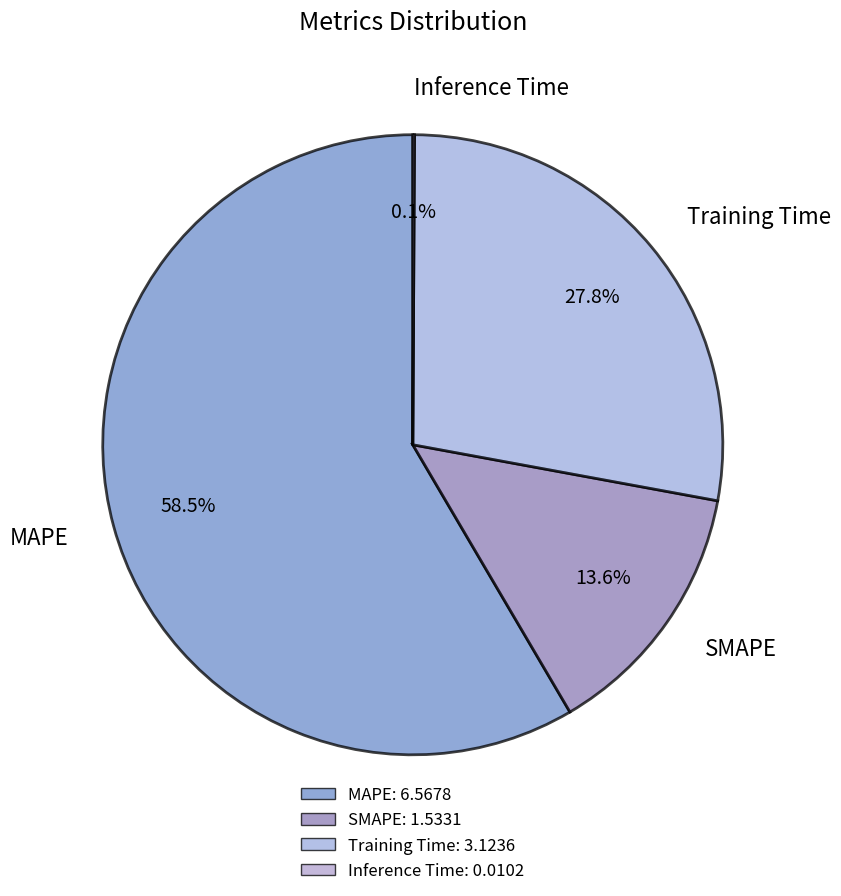

Is MAPE the majority of the pie?

Yes